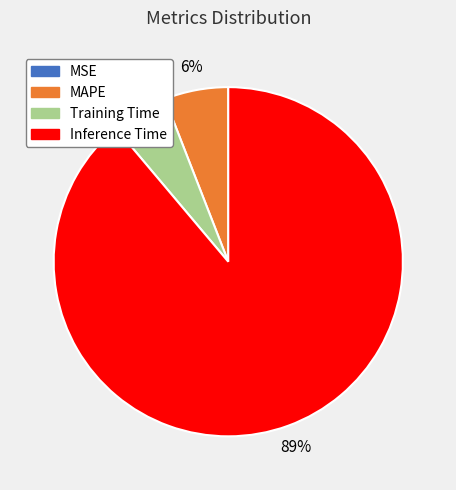

To the nearest percent, what is the difference between the MAPE and Inference Time slice percentages?

83%